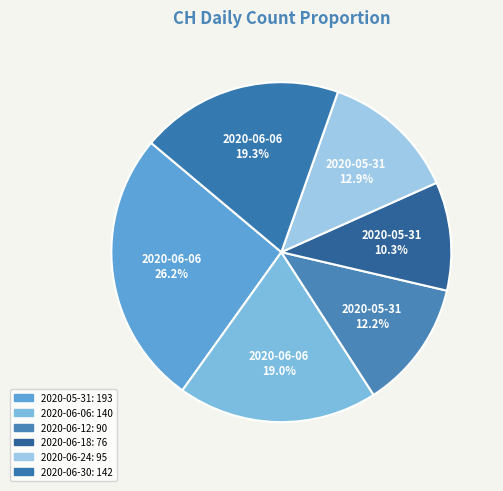

Does any single category account for the majority?

No